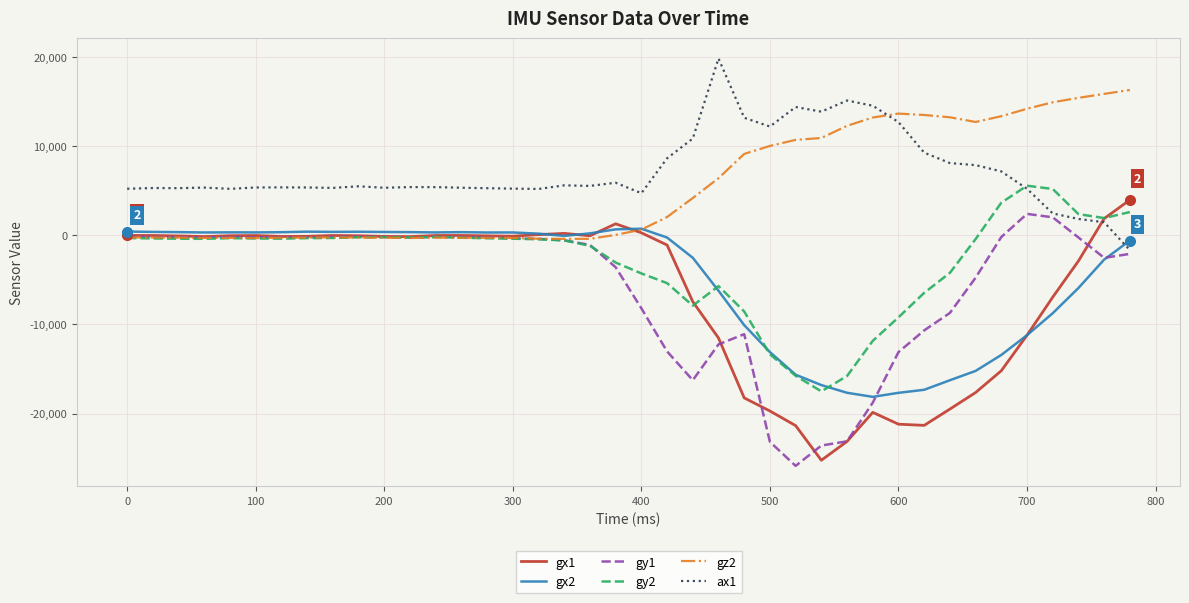

What is the smallest value displayed?

-25878